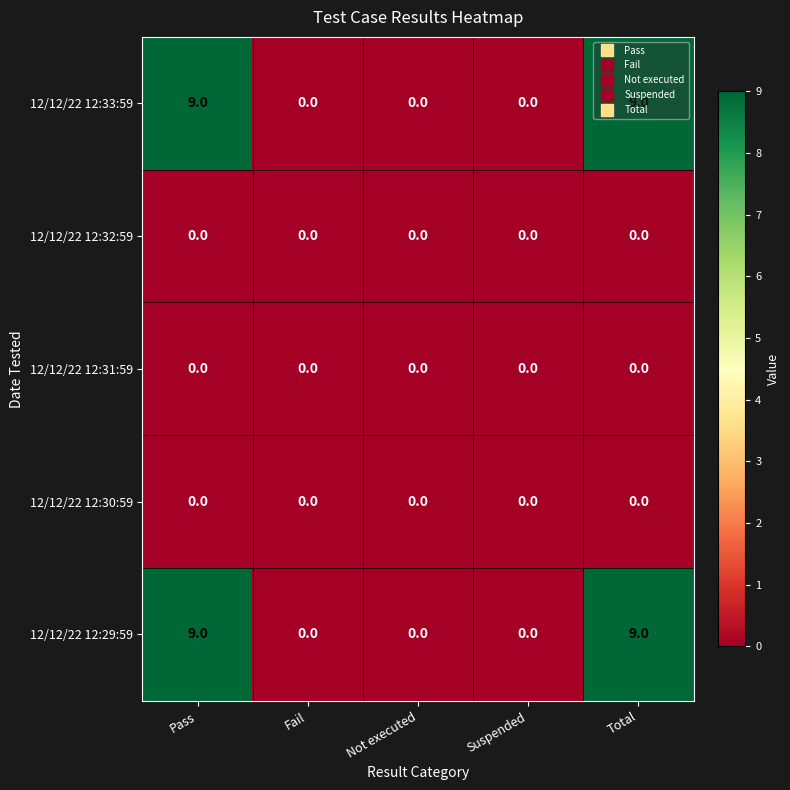

What value does the 12/12/22 12:33:59 series have at Pass?

9